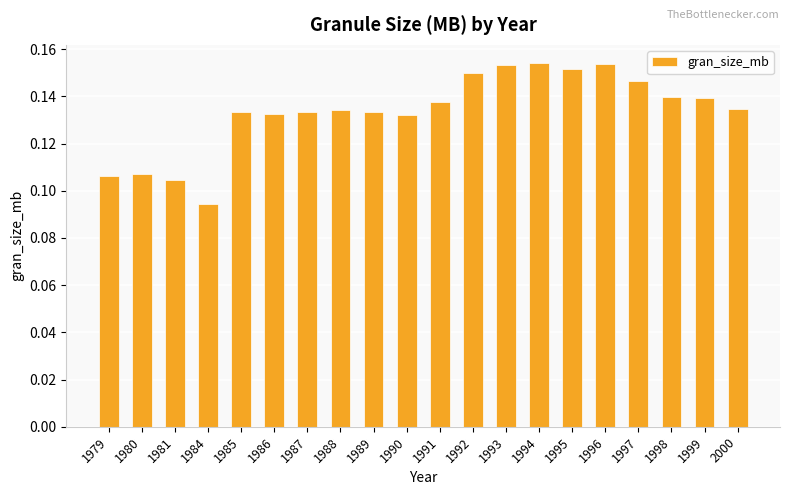

What is the sum of all values?

2.7